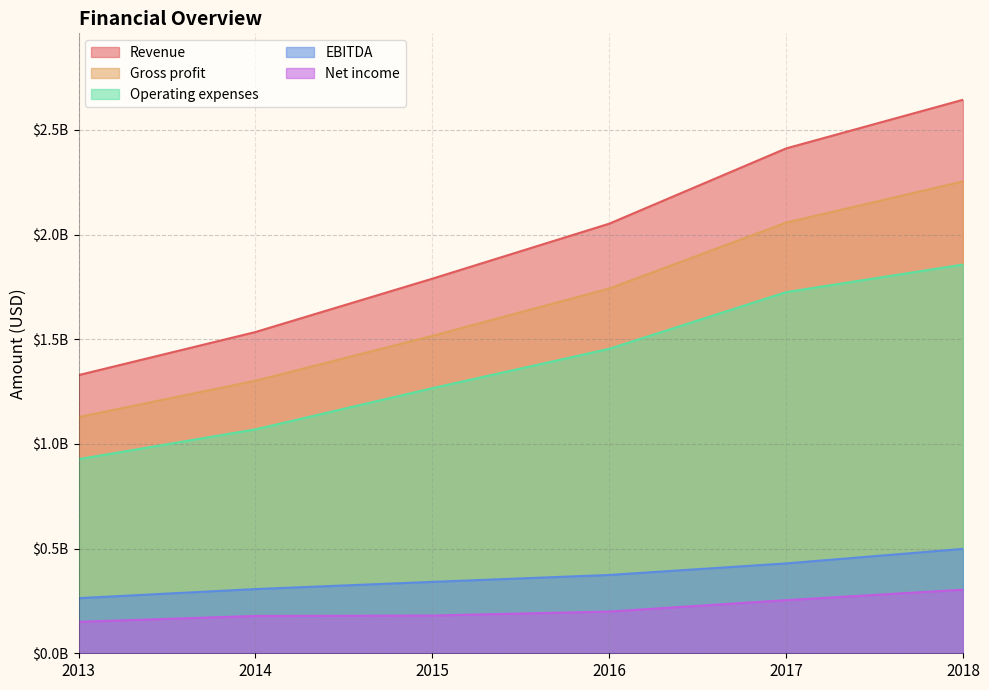

True or false: Net income and EBITDA intersect in this chart.

False